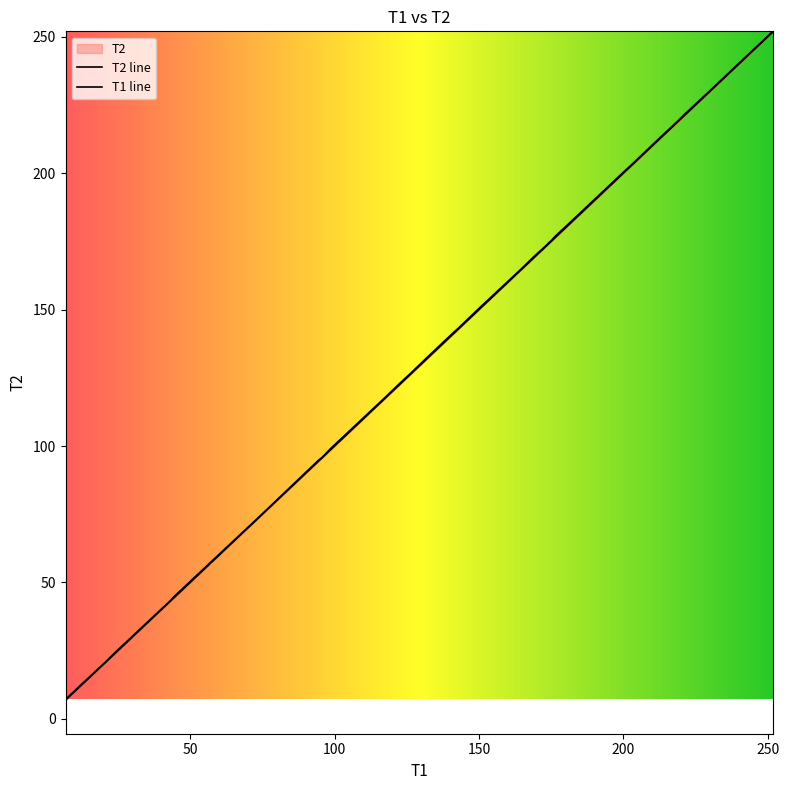

True or false: T2 and T1 cross at least once.

False